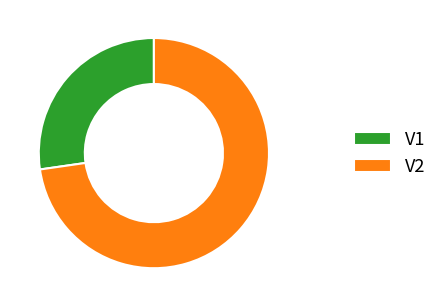

Does V1 represent more than half of the total?

No